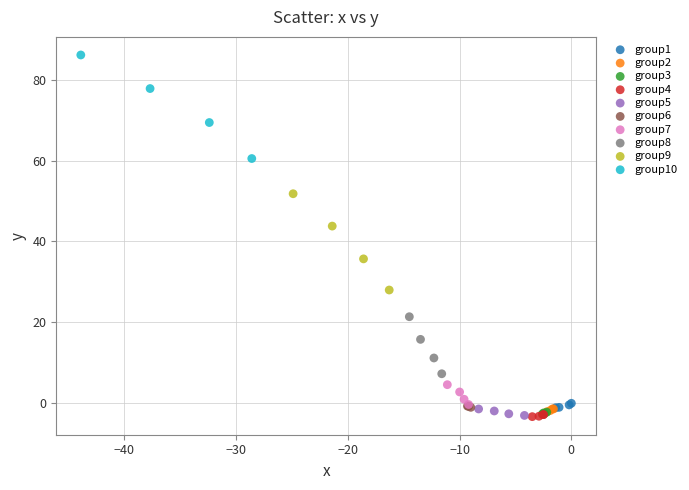

Which series has the widest spread of Y values?

group10